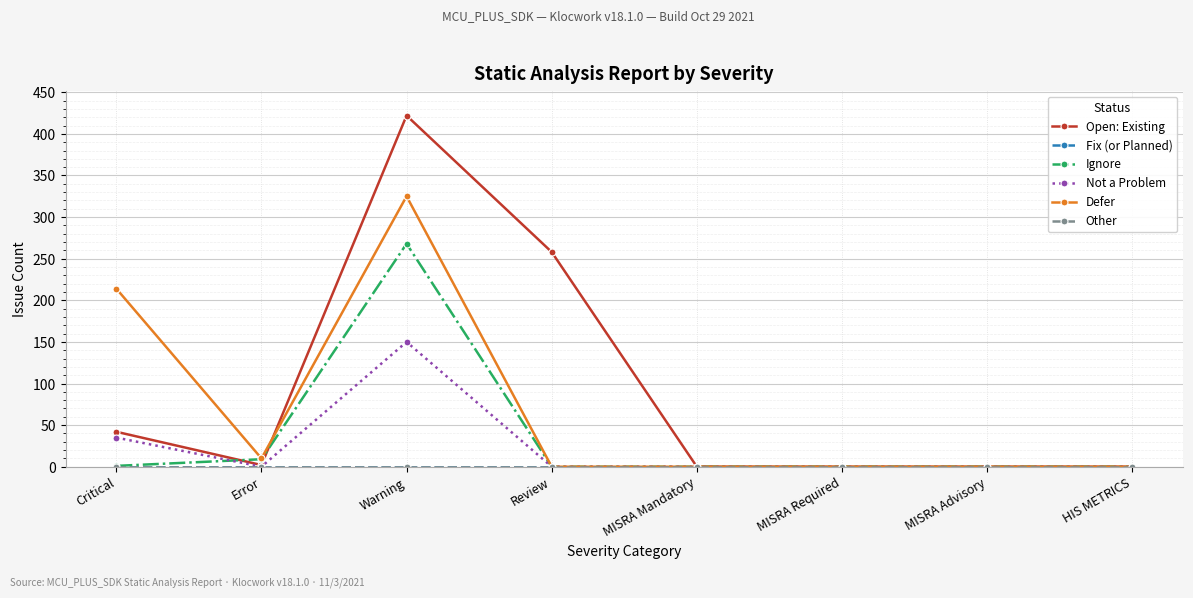

True or false: Defer and Fix (or Planned) cross at least once.

False